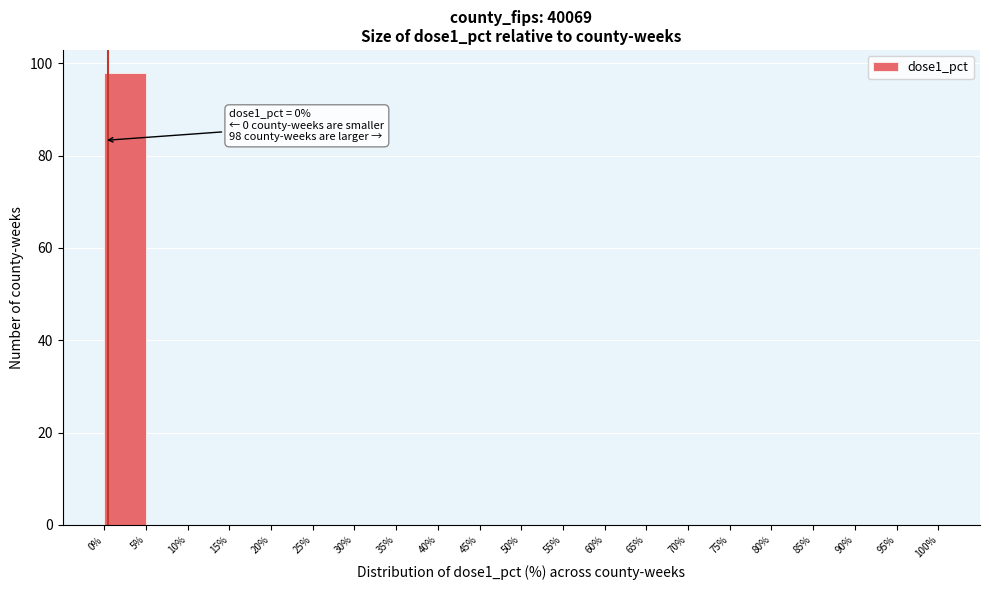

Which range on the x-axis has the tallest bar?

0% to 5%